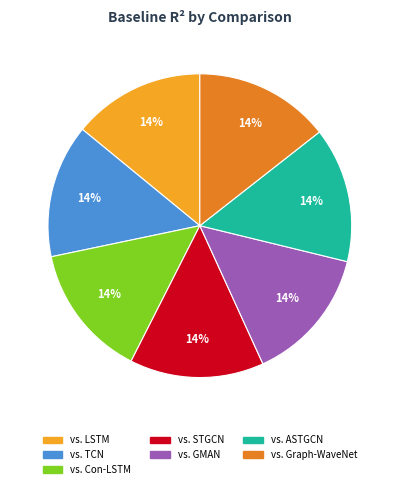

How many segments does this pie chart have?

7